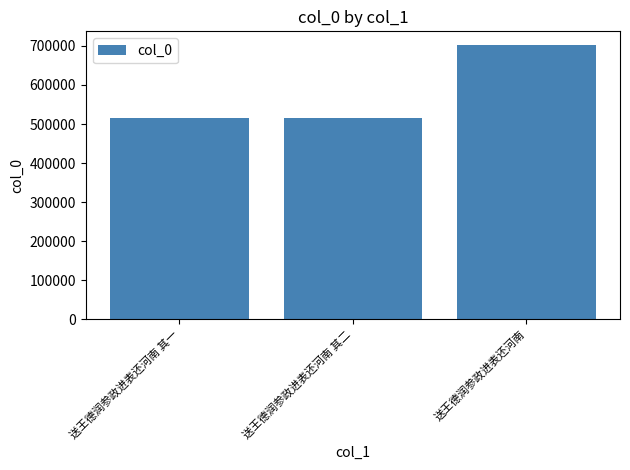

What is the ratio of the value at 送王德润参政进表还河南 其二 to the value at 送王德润参政进表还河南 其一?

1.0